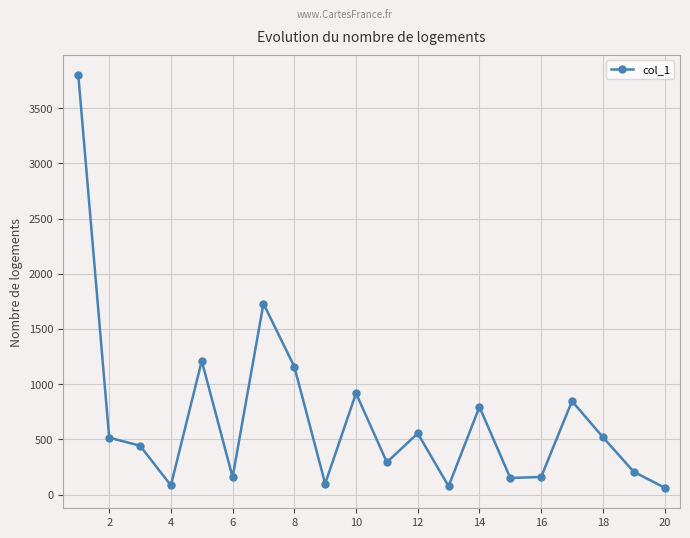

What is the difference between the second highest and second lowest values?

1652.9